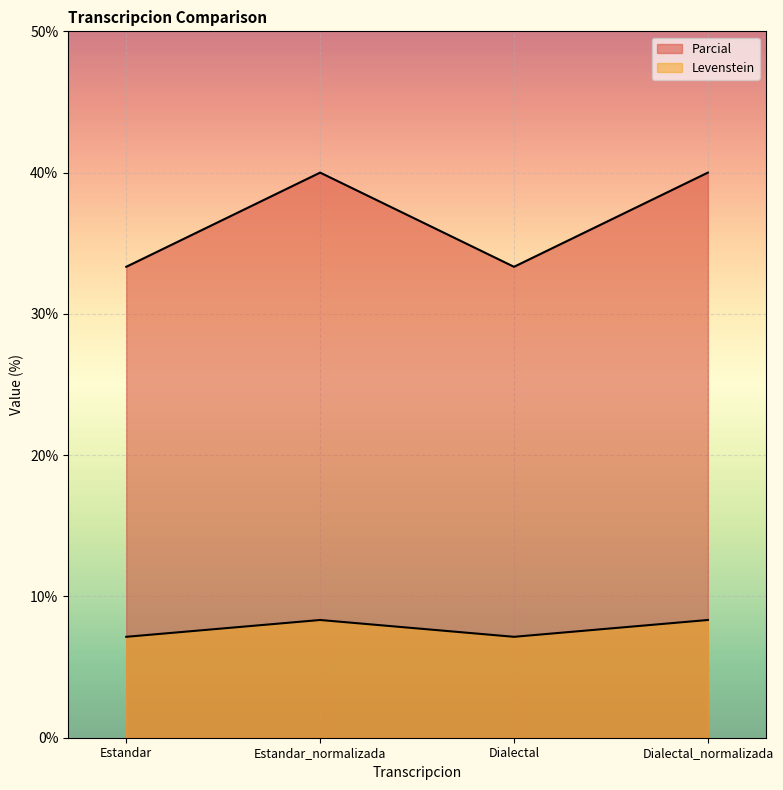

Where is the first local minimum for Parcial?

Dialectal